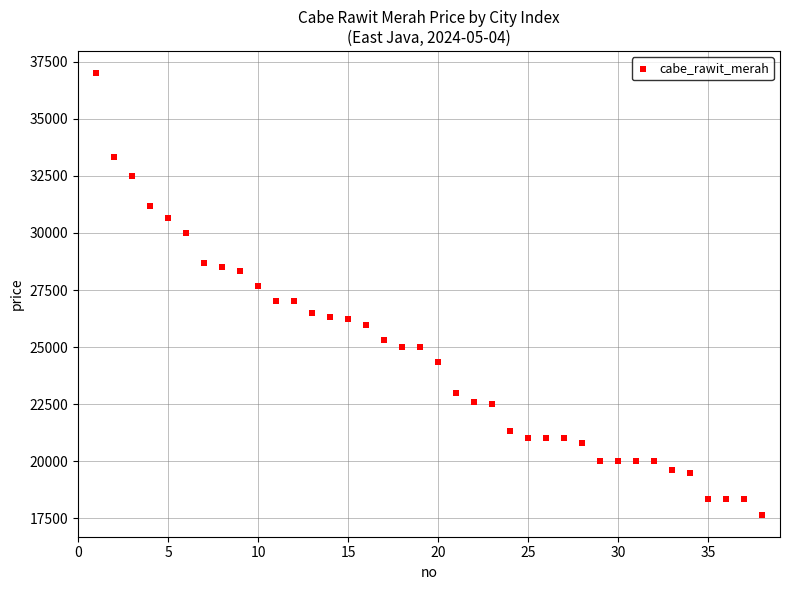

What is the range of Y values (max minus min)?

19334